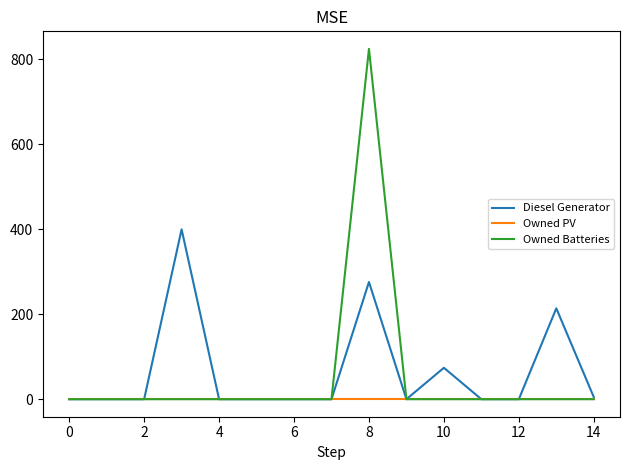

List the series in order of their peak value, highest first.

Owned Batteries, Diesel Generator, Owned PV